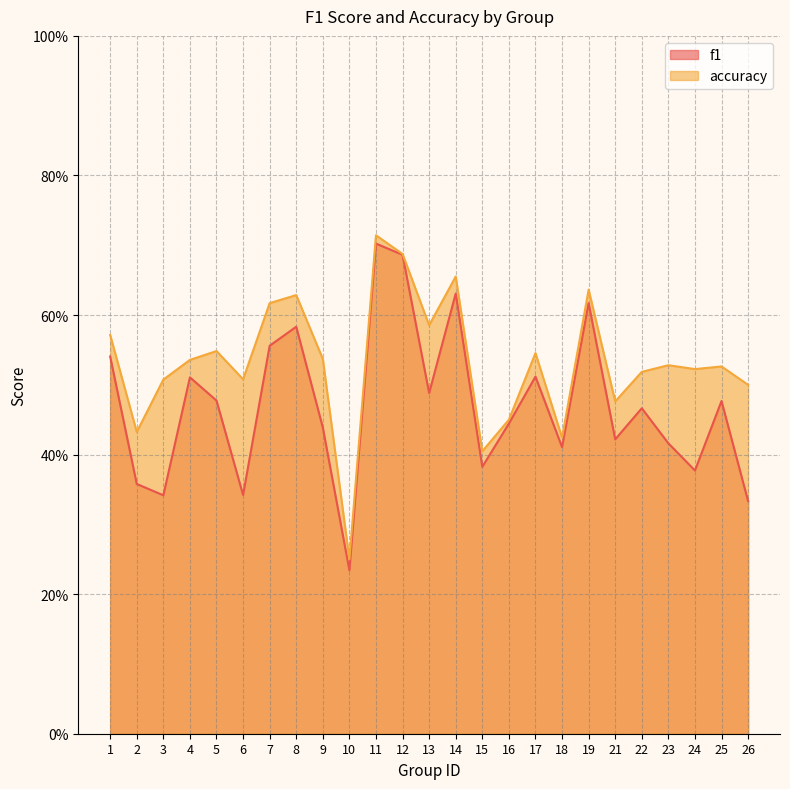

True or false: f1 and accuracy intersect in this chart.

False